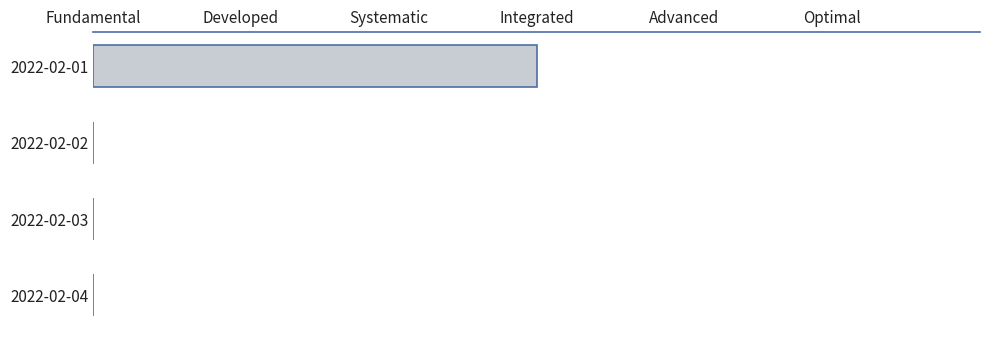

Are the bars horizontal?

Yes